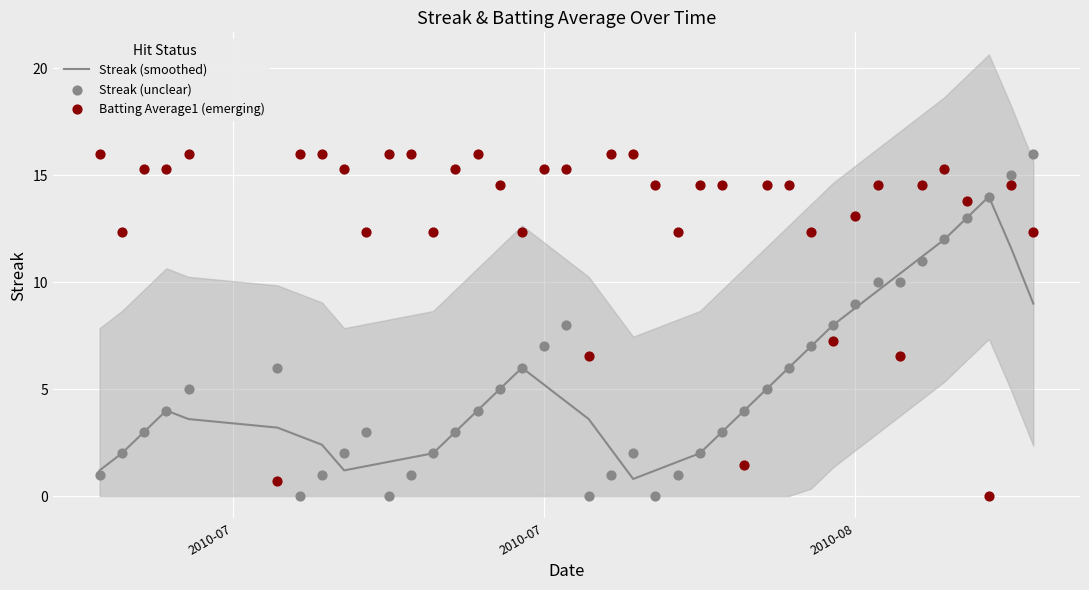

Which series has the largest total across all categories?

Batting Average1 (emerging)